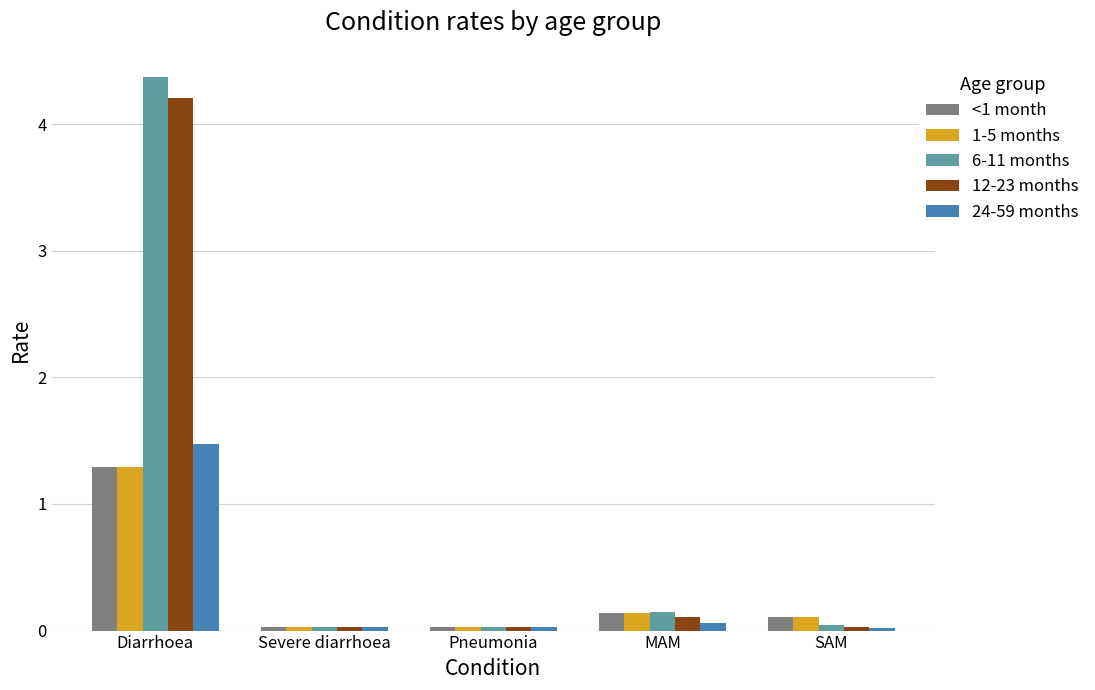

At which category is the sum across all series the highest?

Diarrhoea